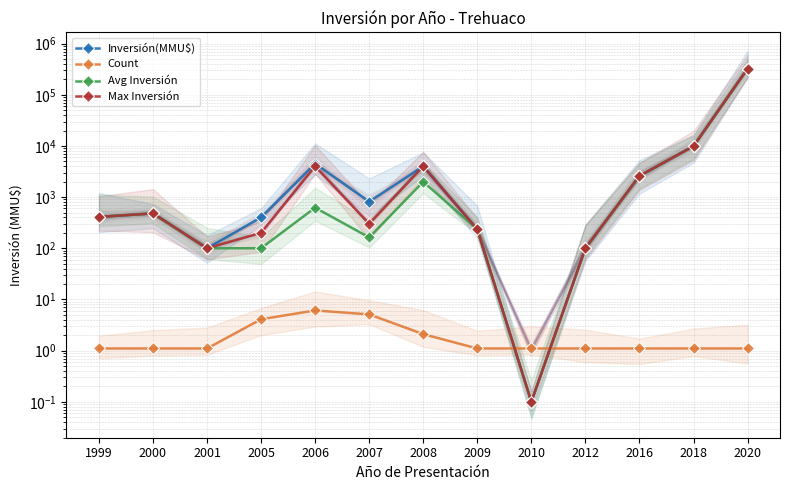

True or false: Count has more than 2 interior local peaks.

False